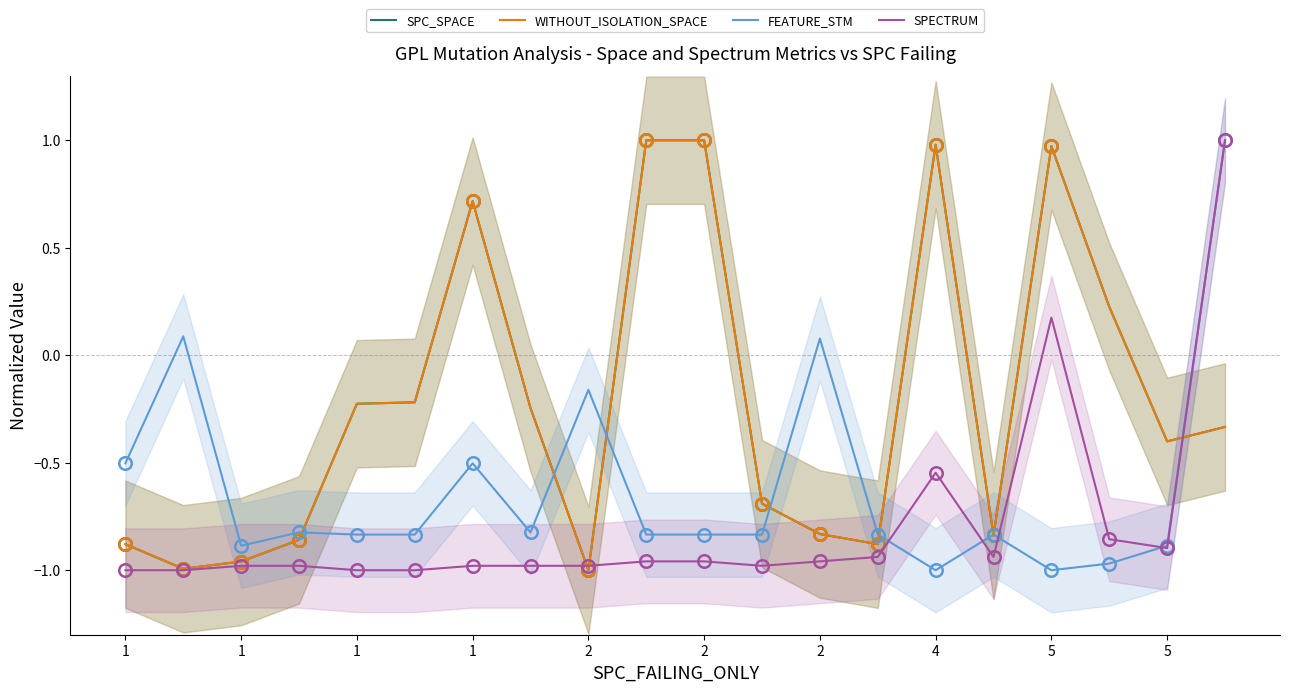

What is the maximum value shown in the chart?

1.0